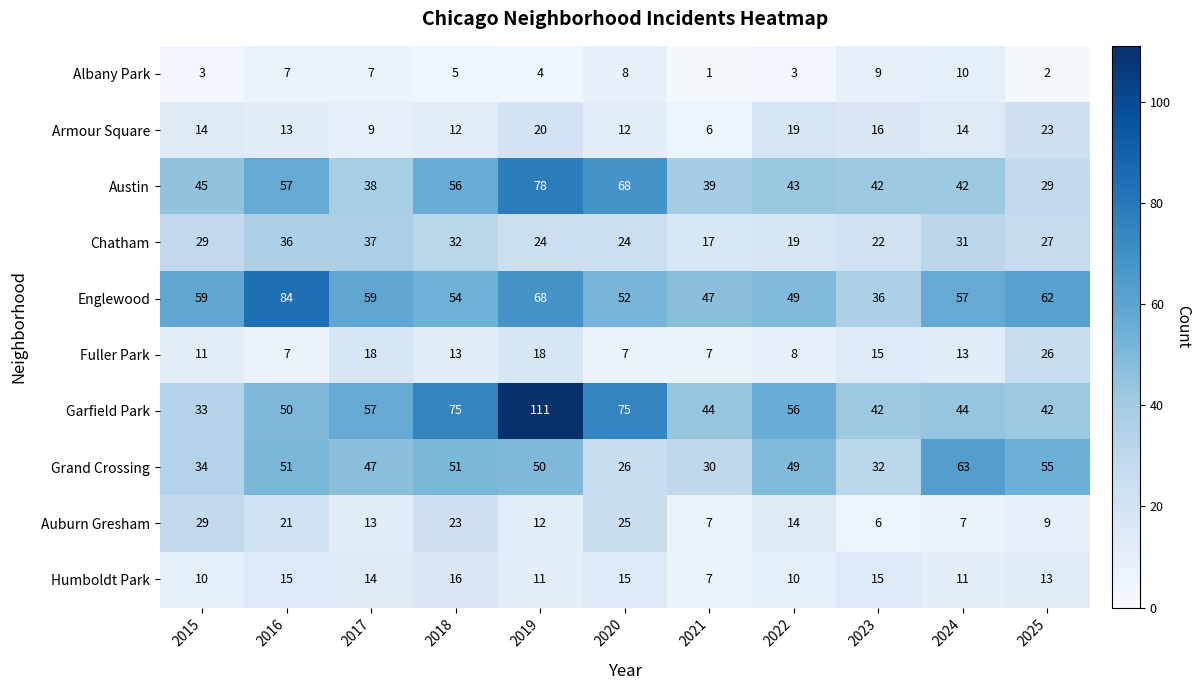

What is the sum of all Auburn Gresham values?

166